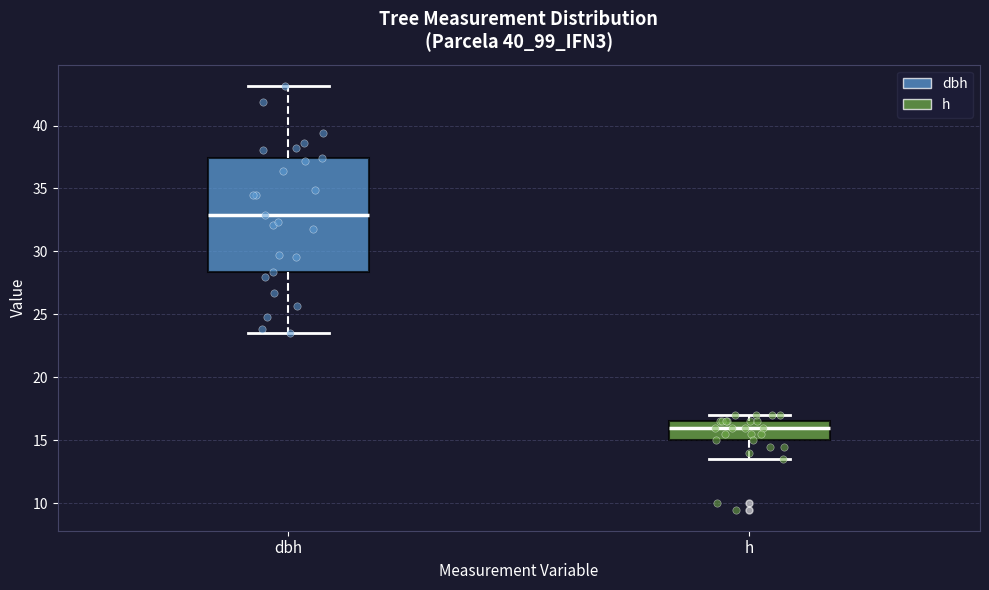

Reading left to right, transcribe this box plot: for each box, give where its median line is, the range the box spans, and where its two whiskers end, as read against the y-axis. The values are not printed on the chart, so give them approximately, as read against the axis.

dbh: median 33.0, box 28.5 to 37.5, whiskers 23.5 to 43.0
h: median 16.0, box 15.0 to 16.5, whiskers 13.5 to 17.0